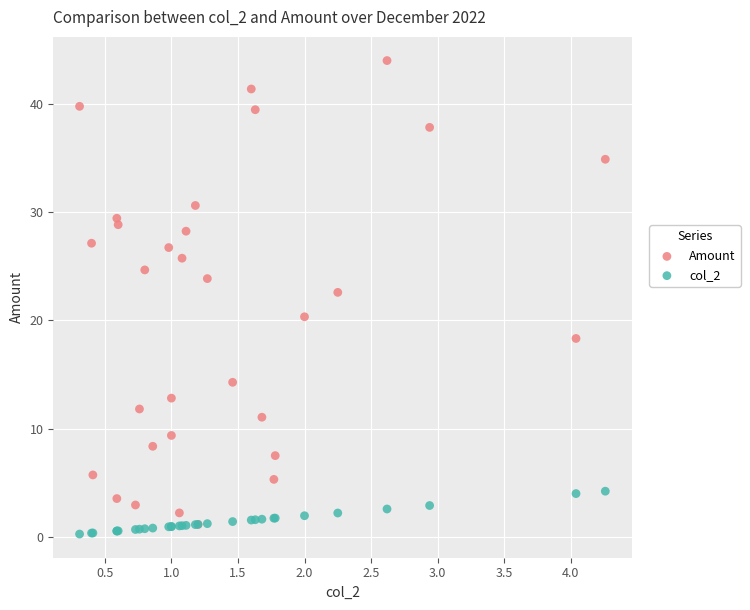

Across all series, what Y value is closest to 22?

22.6